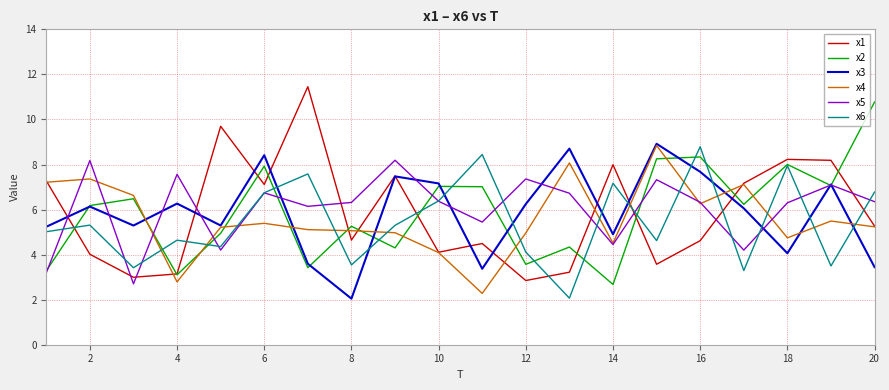

What are all the series names shown in the legend?

x1, x2, x3, x4, x5, x6